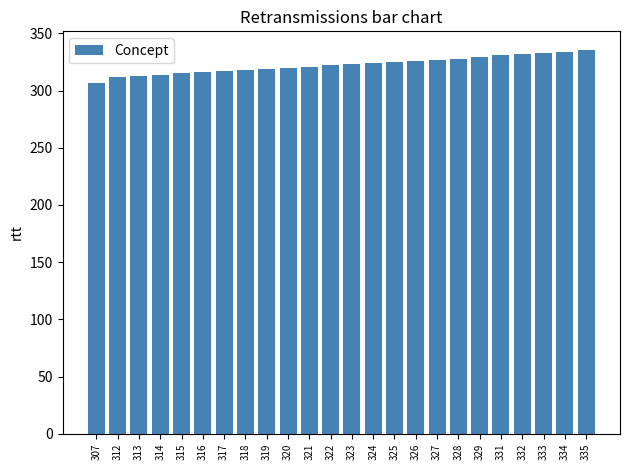

What is the difference between the maximum and minimum values?

28